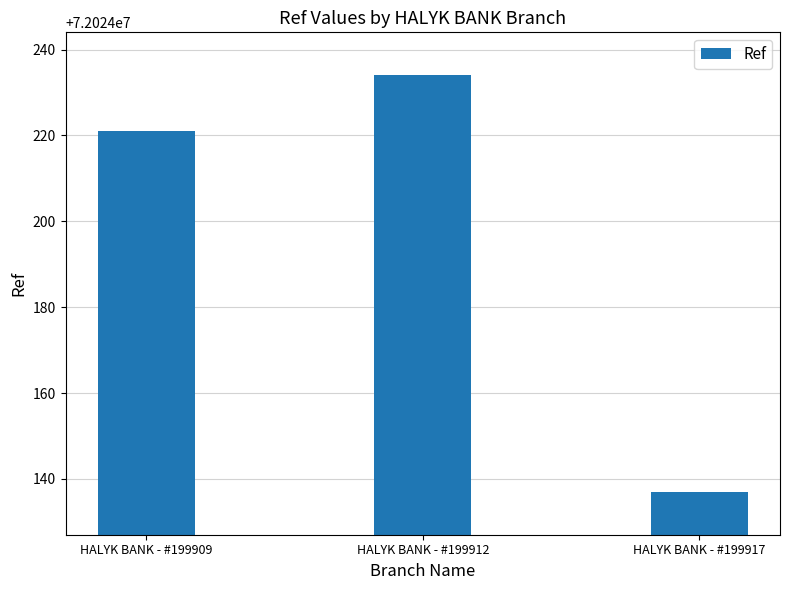

How many data points are less than 72024221?

1